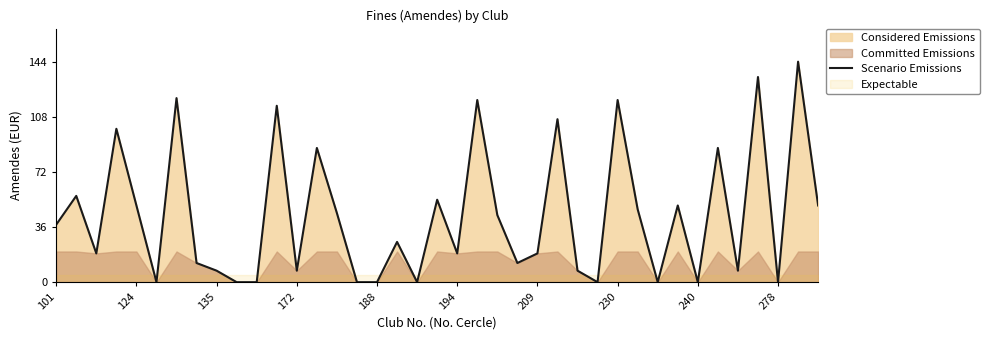

What position from the left is 25?

26